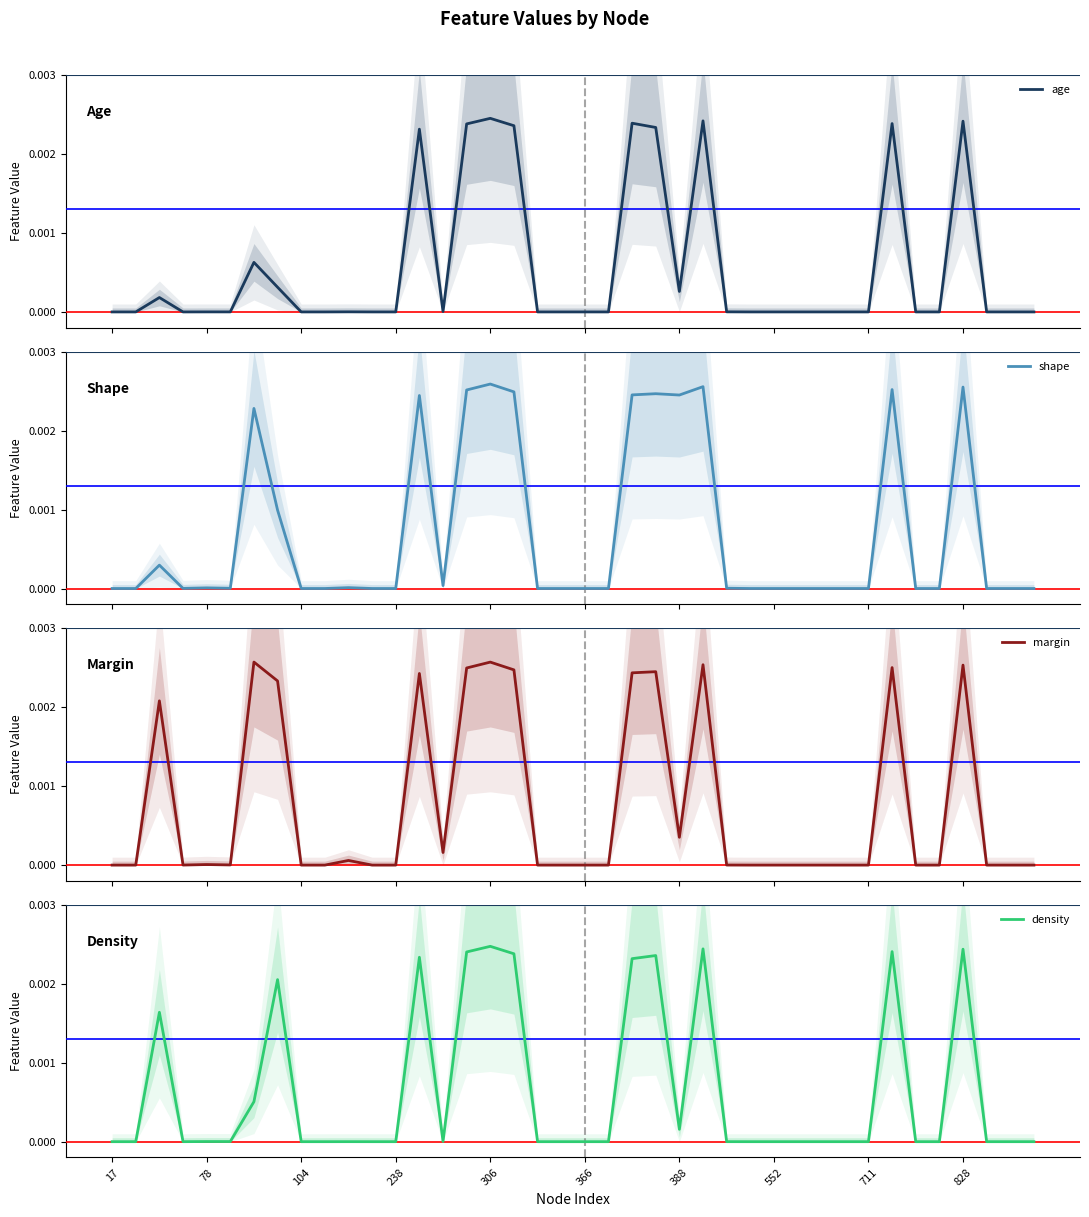

Between 22 and 29, which series saw the biggest shift?

shape